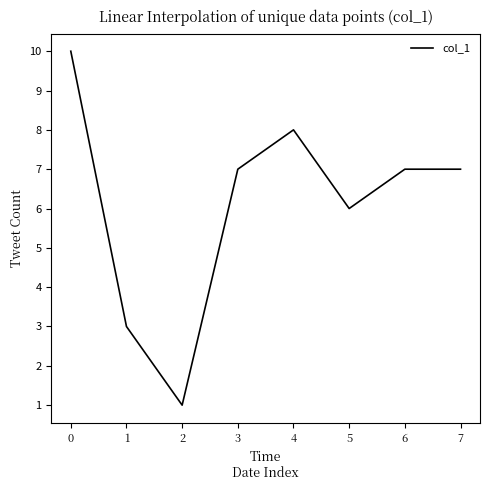

Count the values in the range 6 to 8.

5